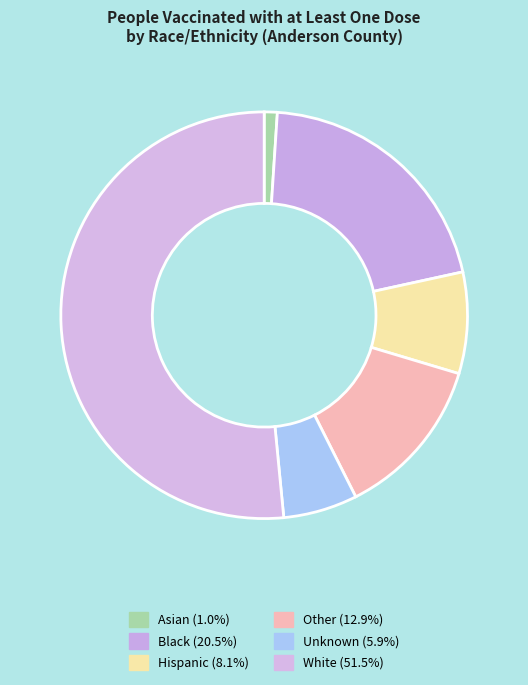

What is the ratio of the value at Black to the value at Other?

1.6